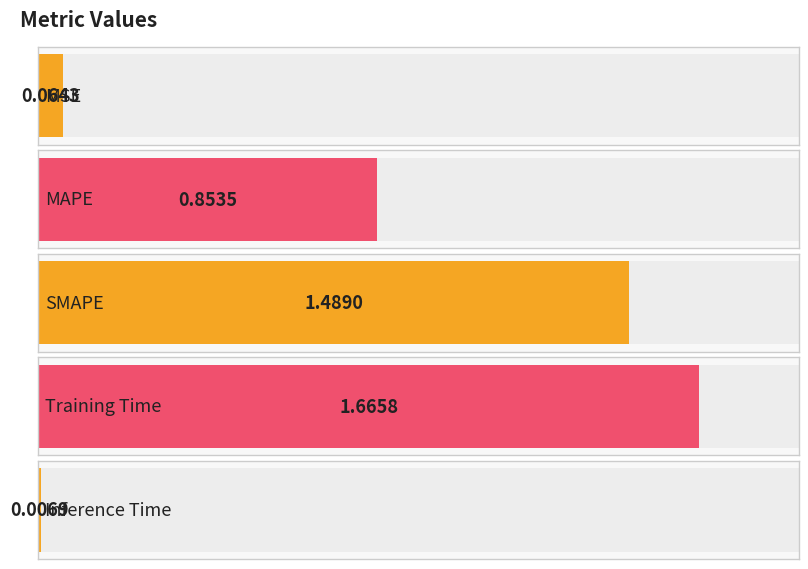

The value at SMAPE is 1.5. True or false?

True